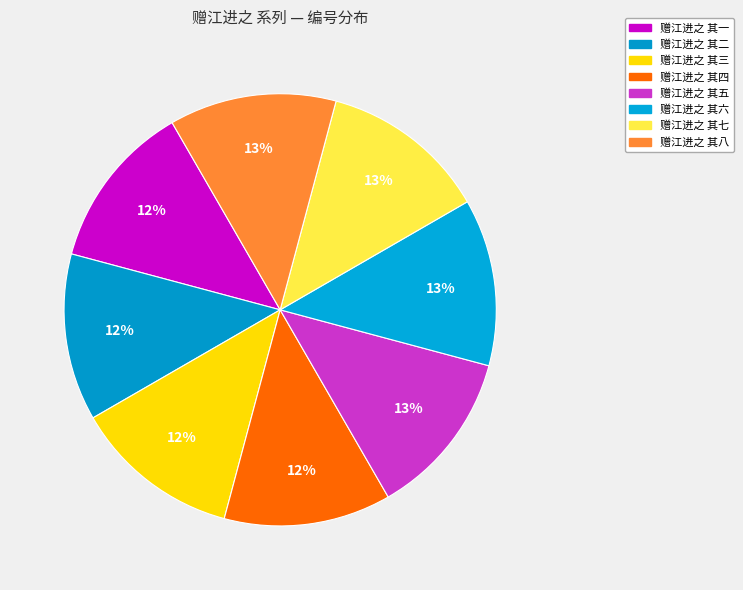

Is 赠江进之 其一 the majority of the pie?

No